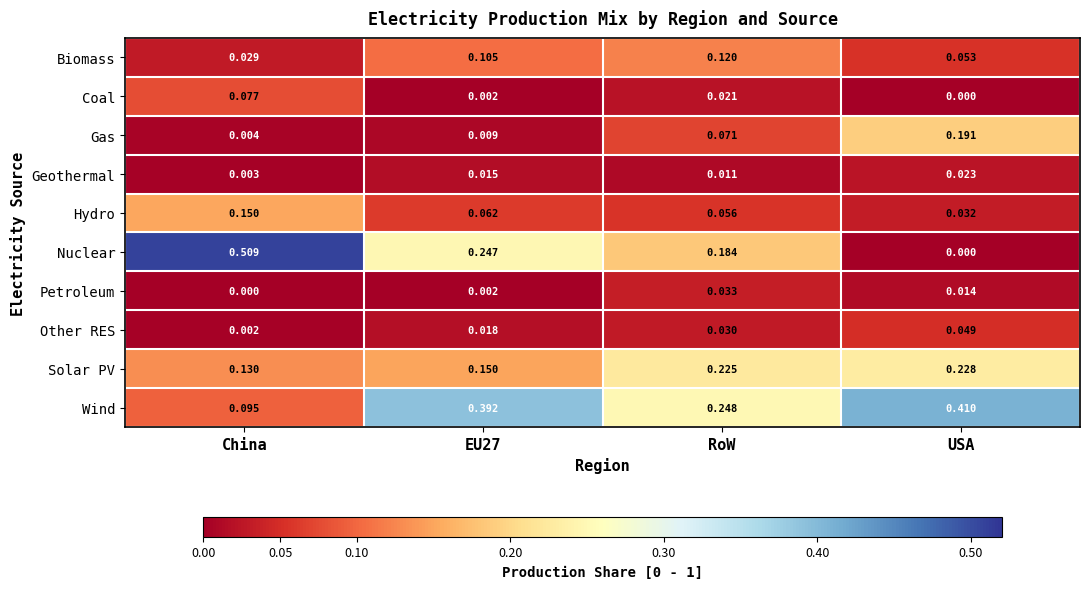

At which label is Nuclear closest to 0?

USA